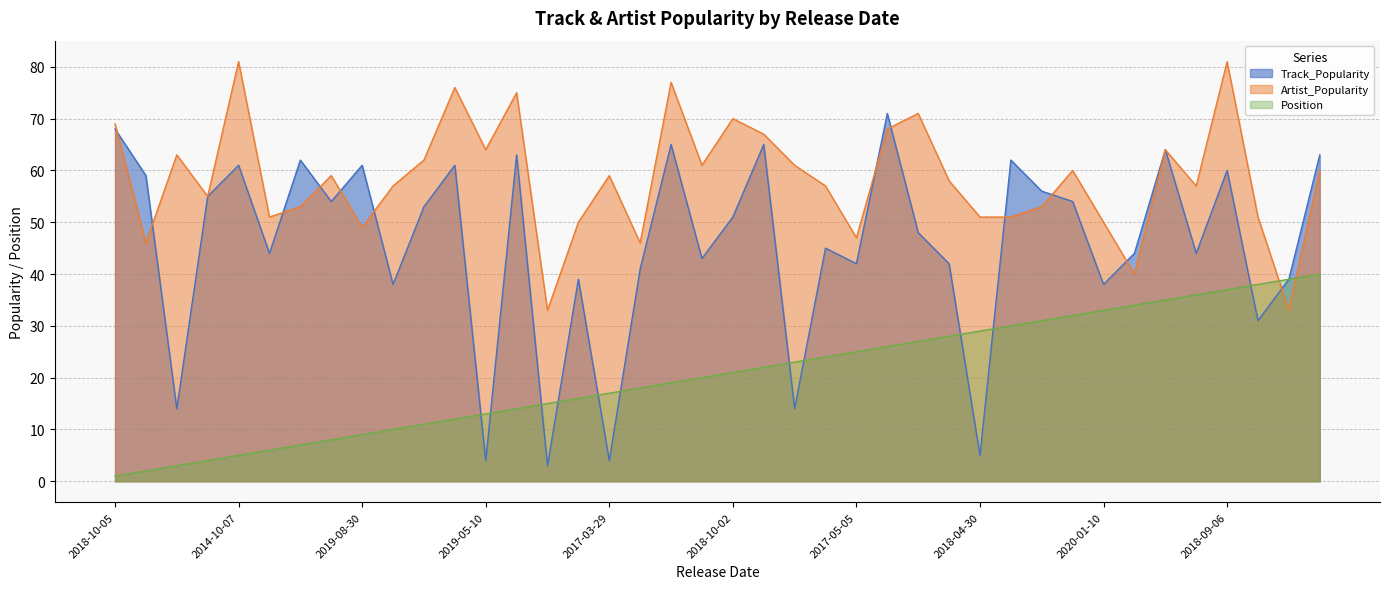

How many data points in Track_Popularity are above 51?

19